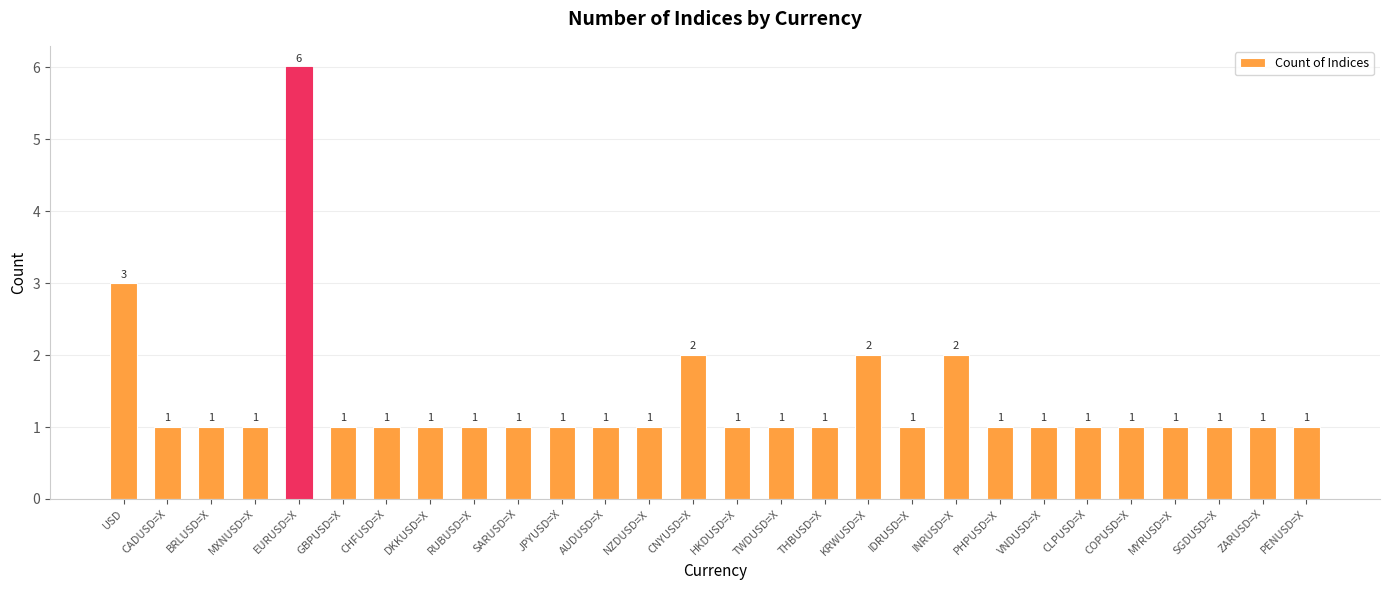

At which category does the chart reach its peak across all series?

EURUSD=X